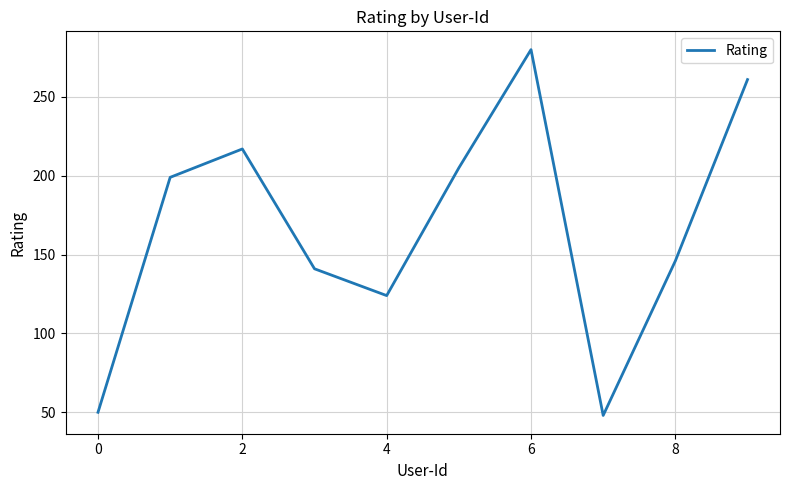

What is the minimum value shown in the chart?

48